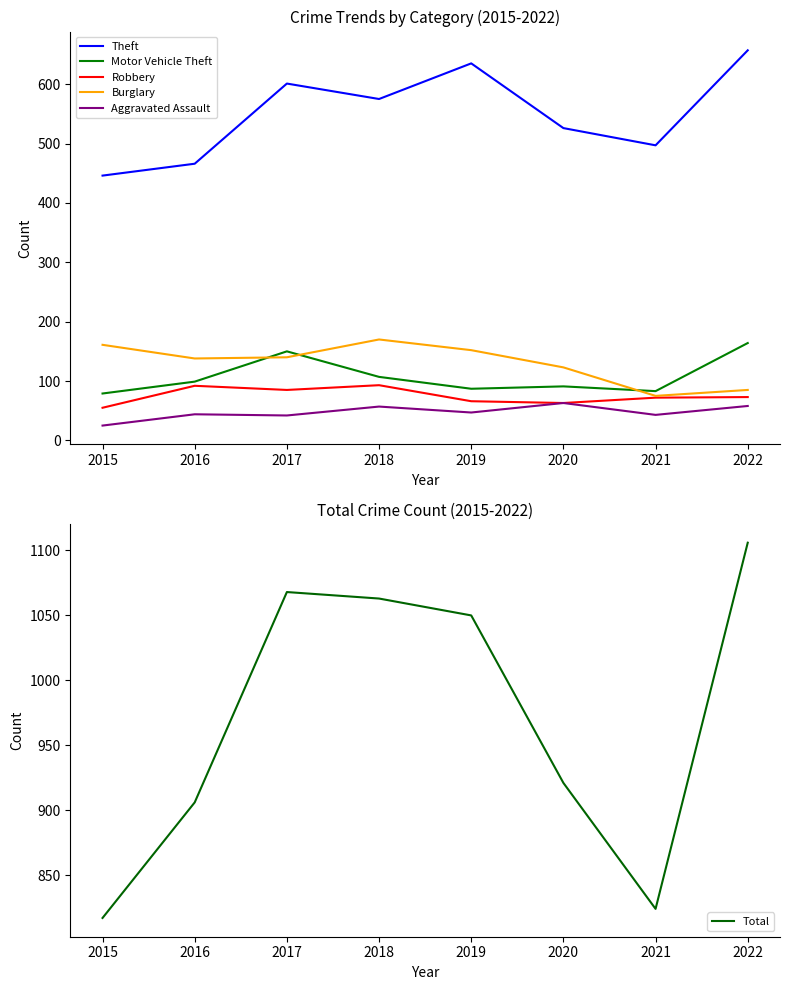

How many interior local peaks does the Robbery series have?

2